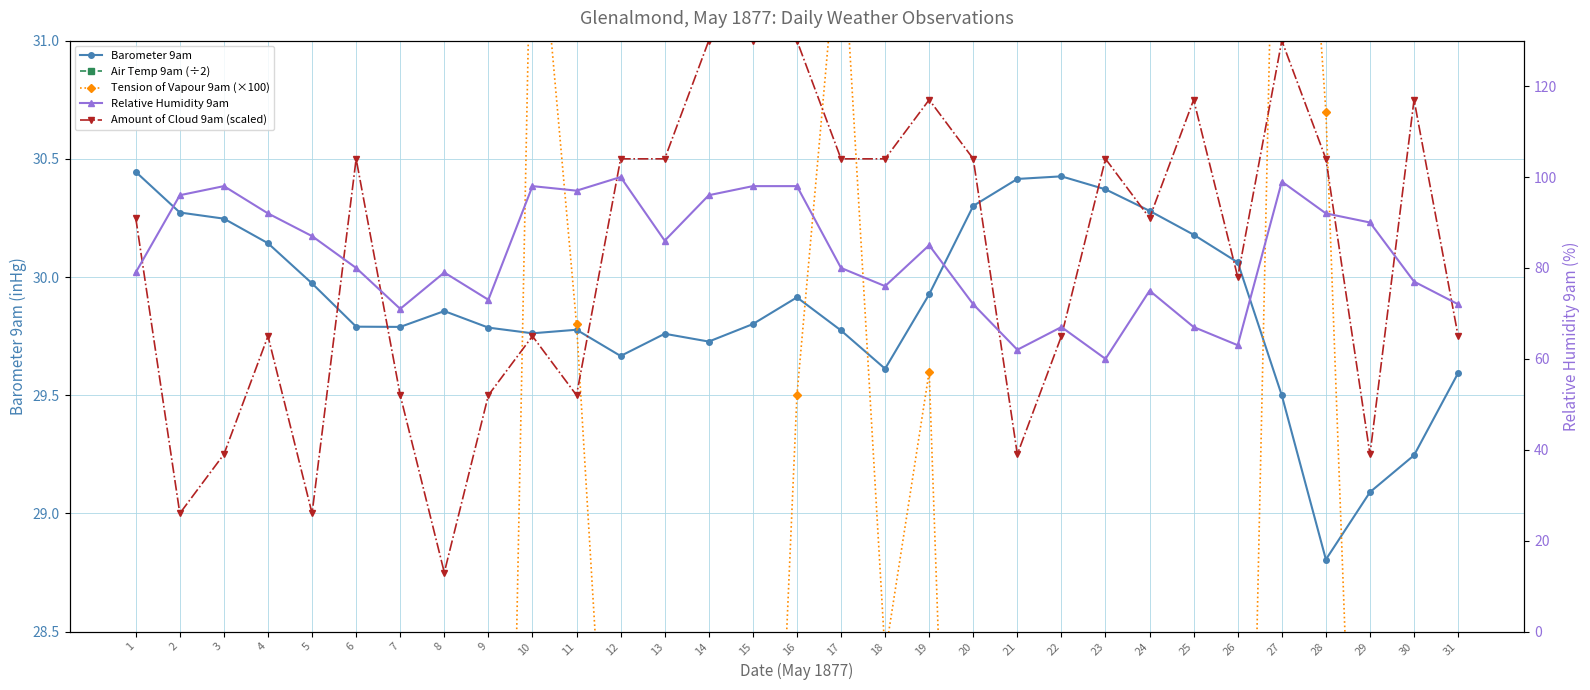

What is the approximate value of Tension of Vapour 9am (×100) at 31?

27.2